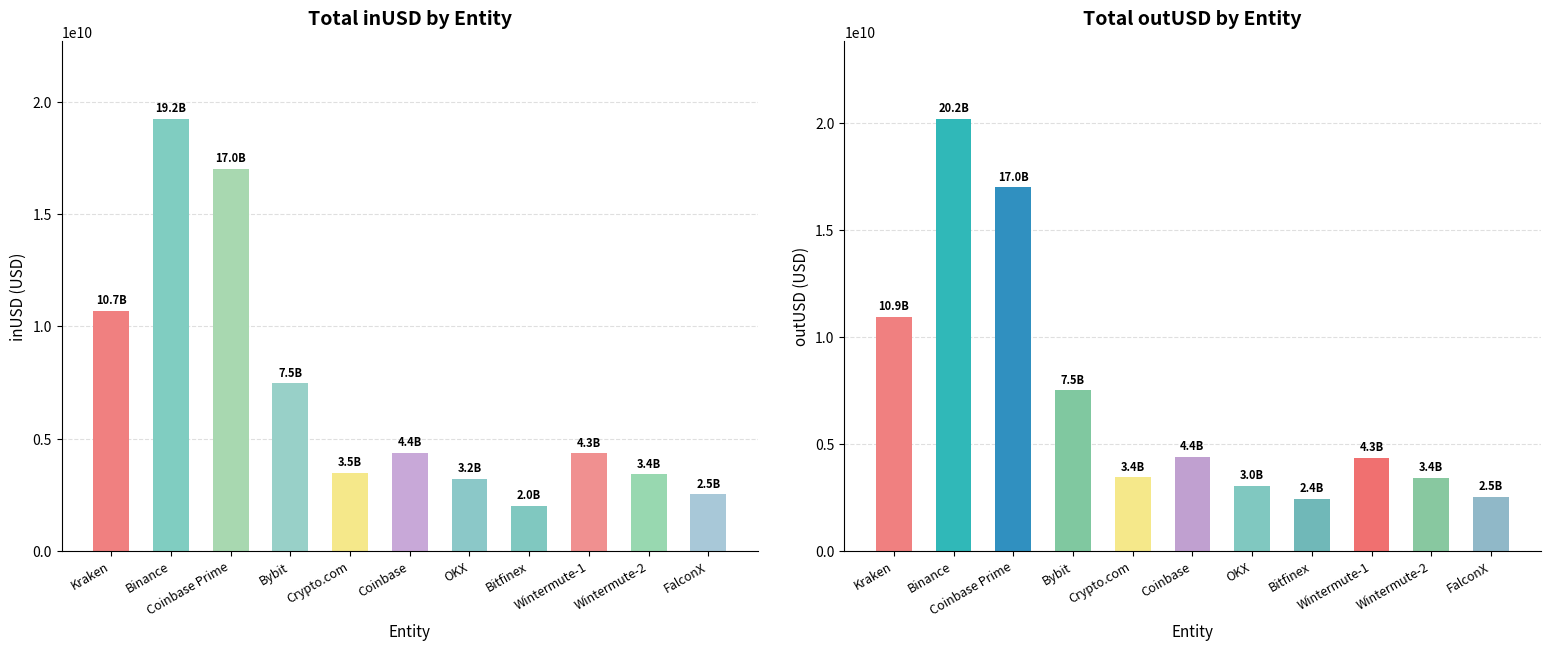

At which label is outUSD closest to 11296658298?

Kraken